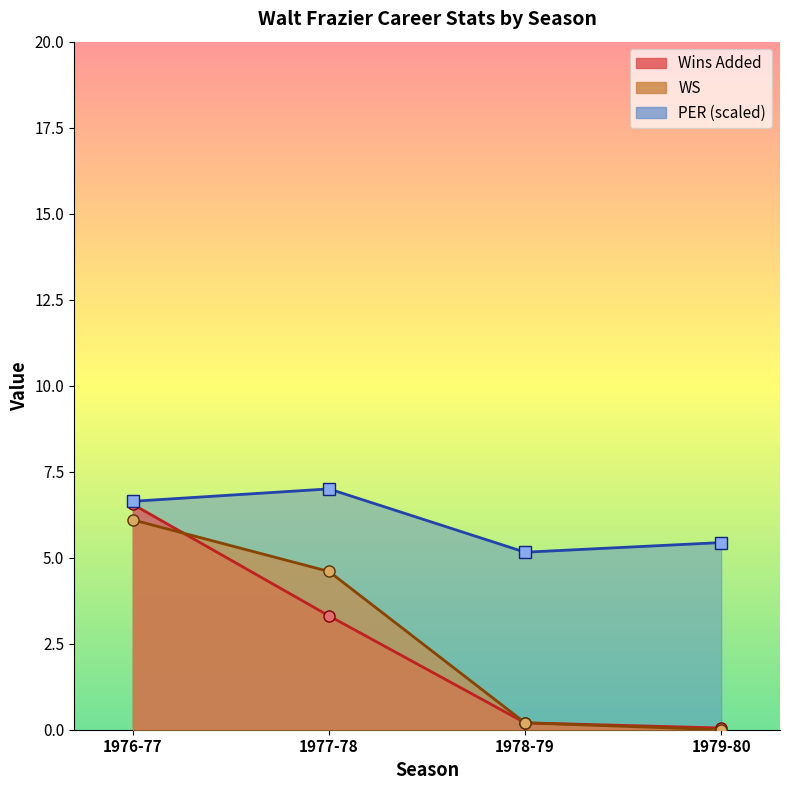

The value of WS at 1976-77 is 8.0. True or false?

False